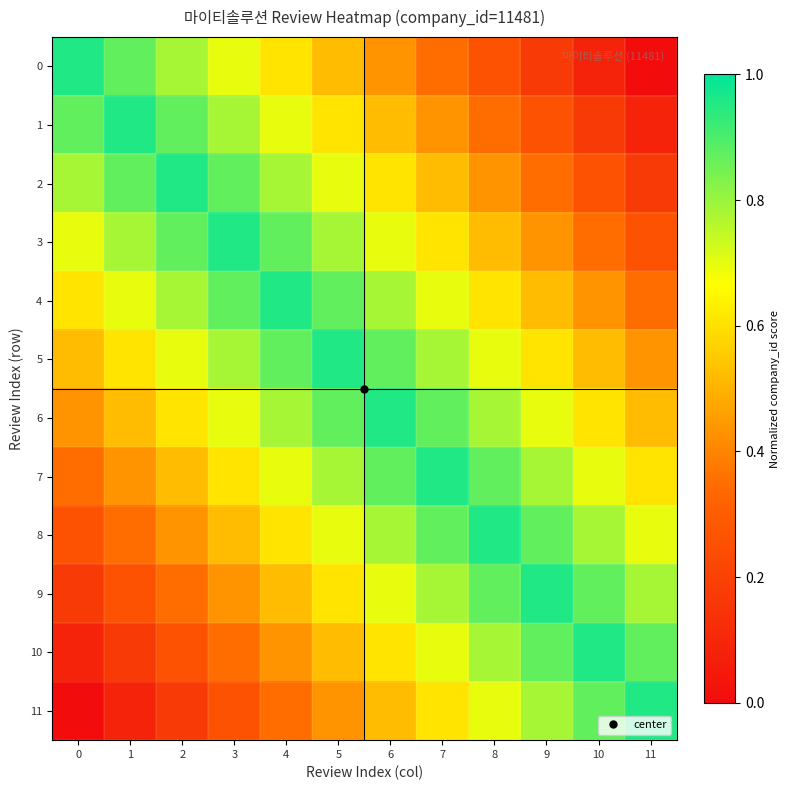

Count the number of data series in this chart.

12